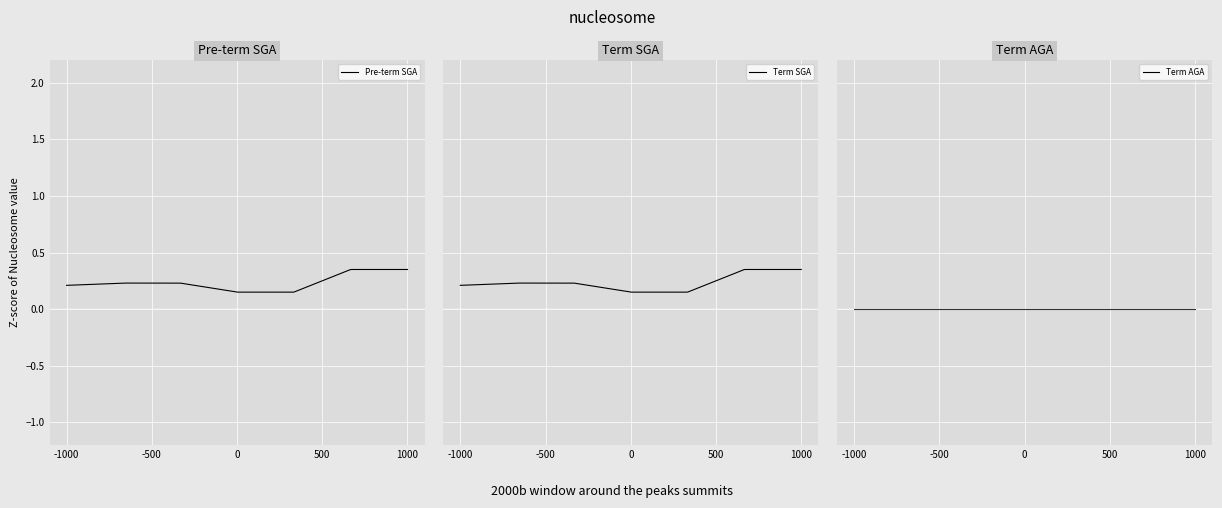

The Term SGA series shows 0.2 at 0. True or false?

True